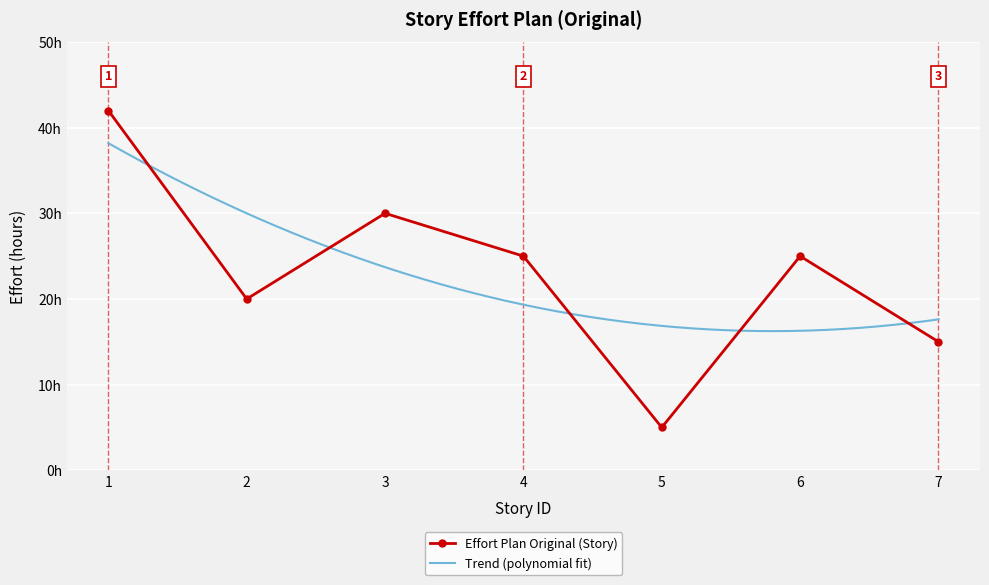

Rank the categories by value from lowest to highest.

5, 7, 2, 4, 6, 3, 1